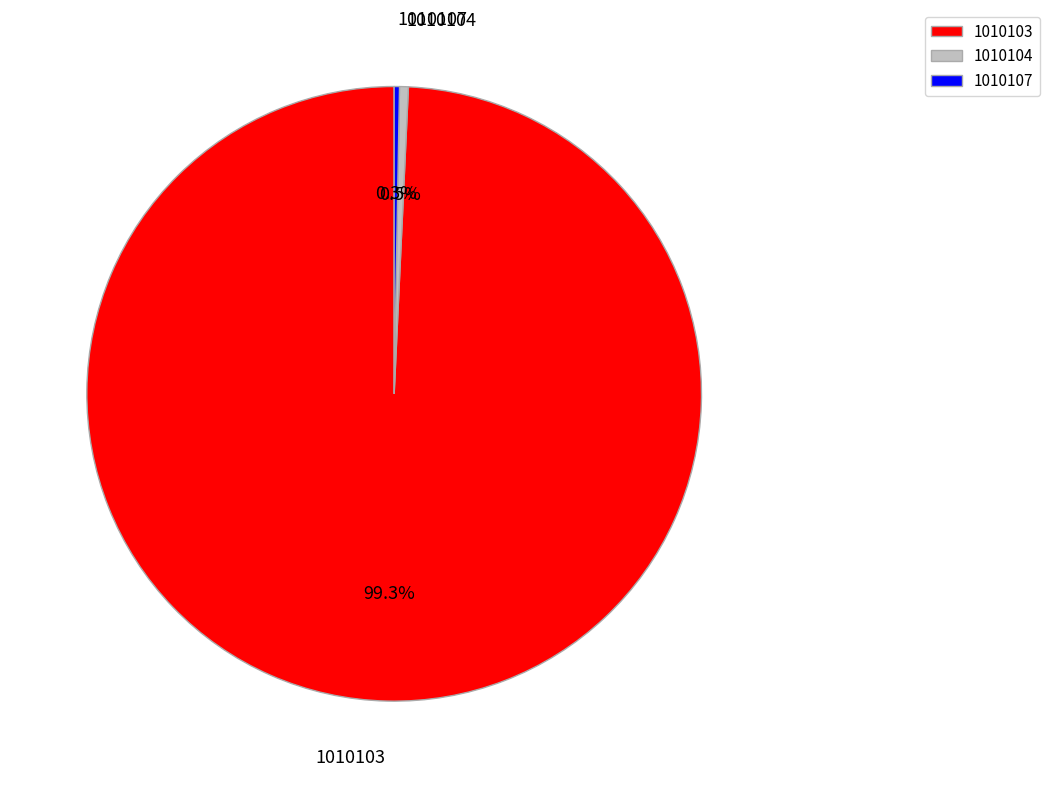

What is the majority slice?

1010103